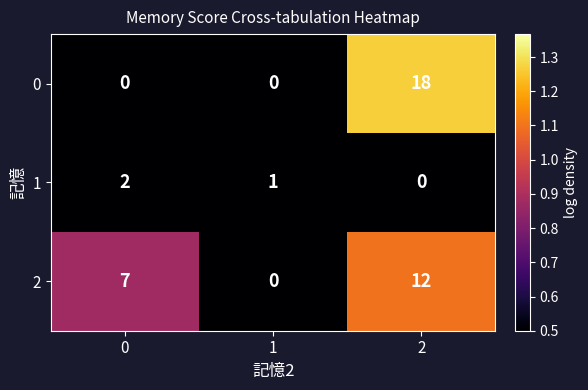

How many data points in 1 are less than 1?

1